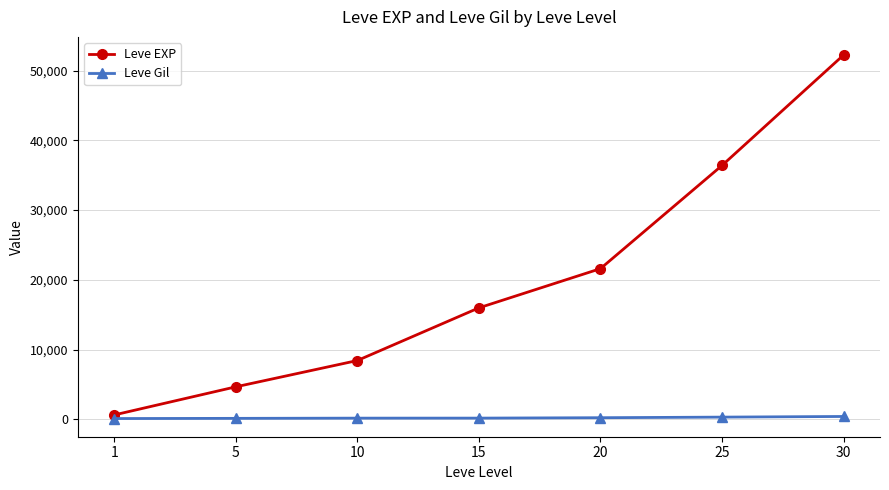

True or false: Leve EXP has more than 1 interior local peaks.

False